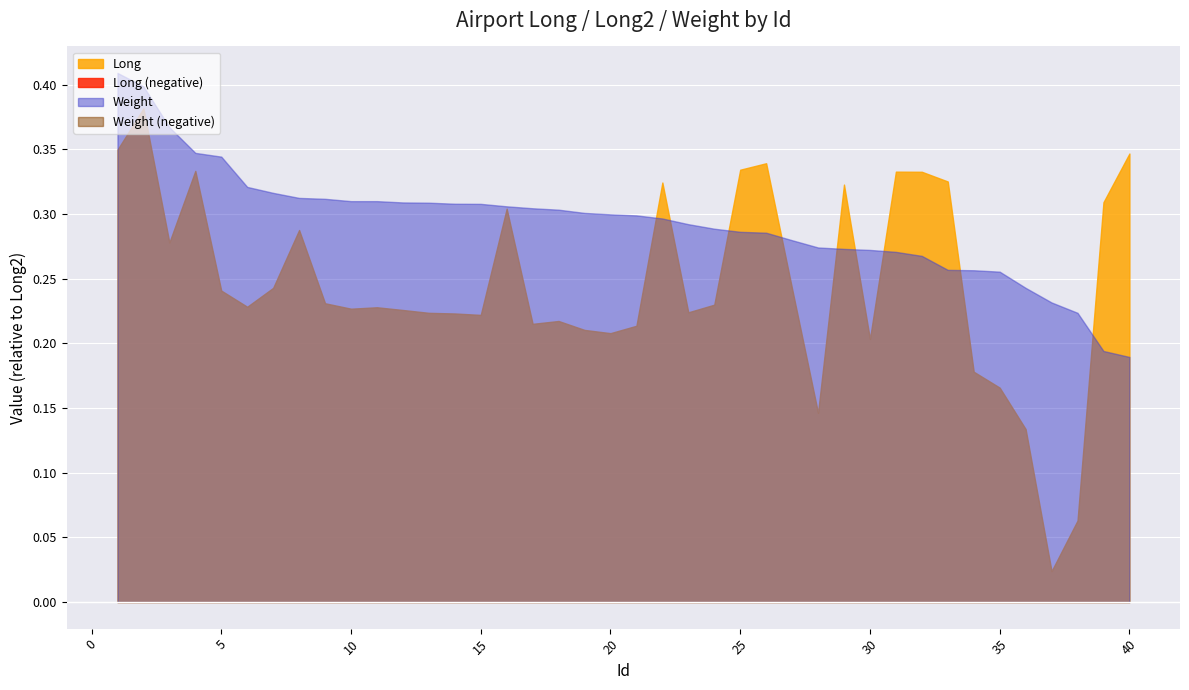

How many categories are shown in the chart?

40